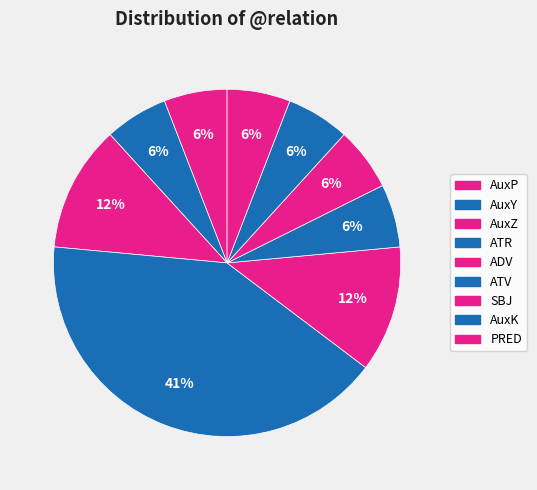

Combined, do AuxK and AuxZ account for over 50%?

No